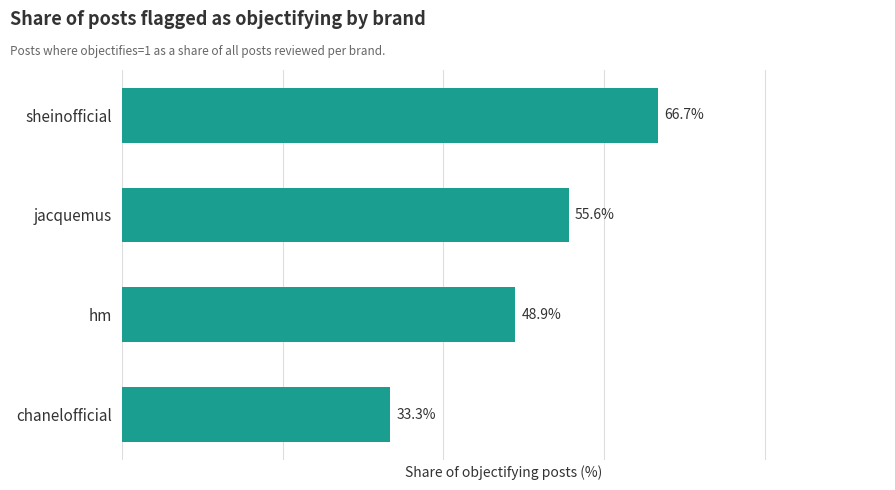

Rank the categories by value from lowest to highest.

chanelofficial, hm, jacquemus, sheinofficial